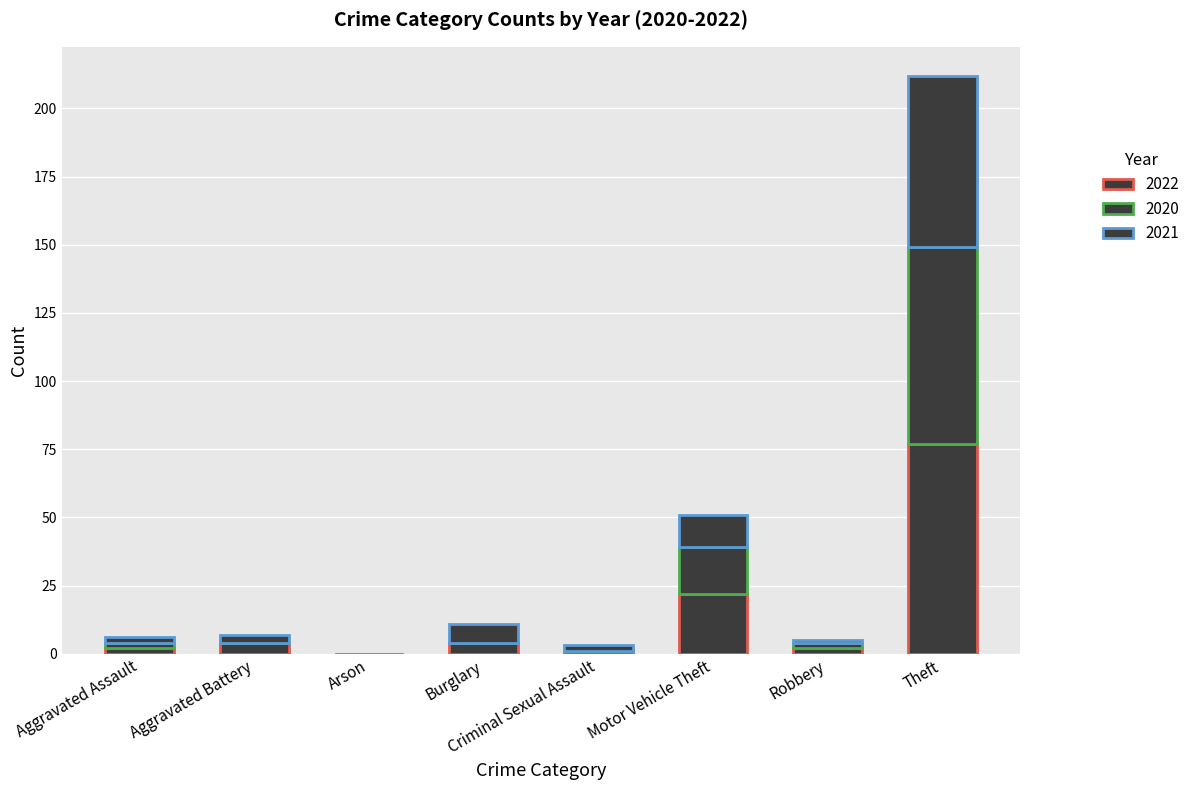

Are the bars grouped side by side (vs. stacked)?

No